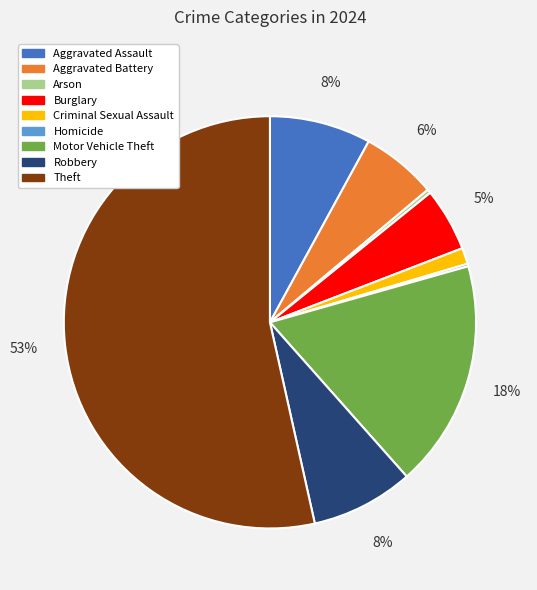

Which slice is the largest?

Theft